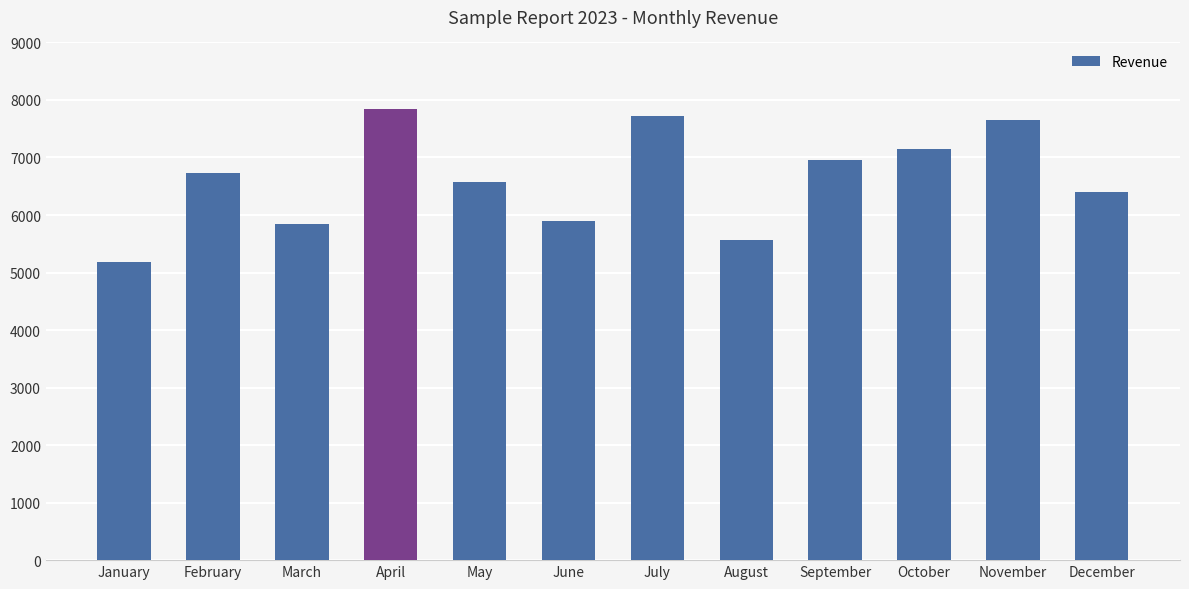

Between February and April, which is larger?

April